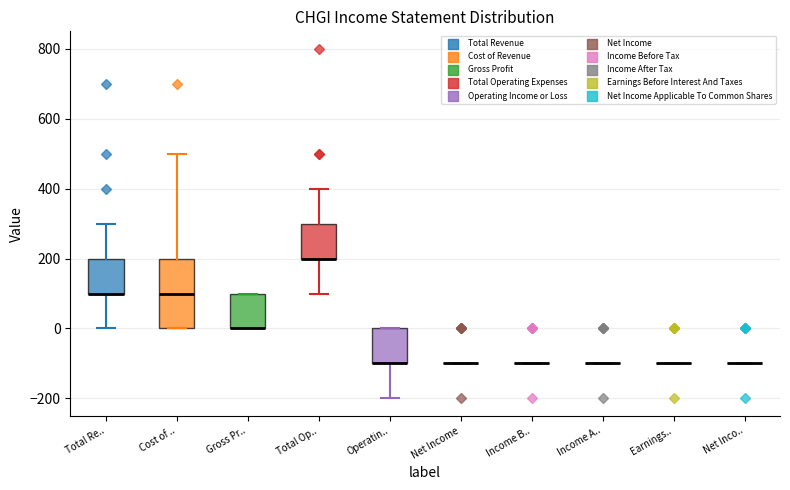

Reading left to right, transcribe this box plot: for each box, give where its median line is, the range the box spans, and where its two whiskers end, as read against the y-axis. The values are not printed on the chart, so give them approximately, as read against the axis.

Total Re..: median 100 (drawn on the box's lower edge), box 100 to 200, whiskers 0 to 300
Cost of ..: median 100, box 0 to 200, whiskers 0 to 500
Gross Pr..: median 0 (drawn on the box's lower edge), box 0 to 100, whiskers 0 to 100
Total Op..: median 200 (drawn on the box's lower edge), box 200 to 300, whiskers 100 to 400
Operatin..: median -100 (drawn on the box's lower edge), box -100 to 0, whiskers -200 to 0
Net Income: box collapsed to a line at -100, whiskers -100 to -100
Income B..: box collapsed to a line at -100, whiskers -100 to -100
Income A..: box collapsed to a line at -100, whiskers -100 to -100
Earnings..: box collapsed to a line at -100, whiskers -100 to -100
Net Inco..: box collapsed to a line at -100, whiskers -100 to -100